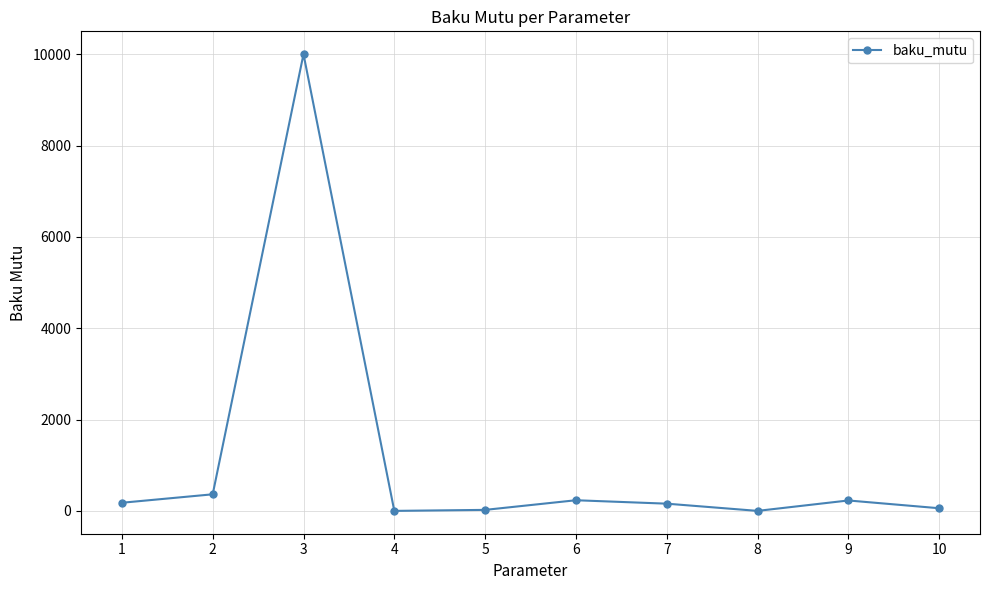

What is the sum of all values?

11258